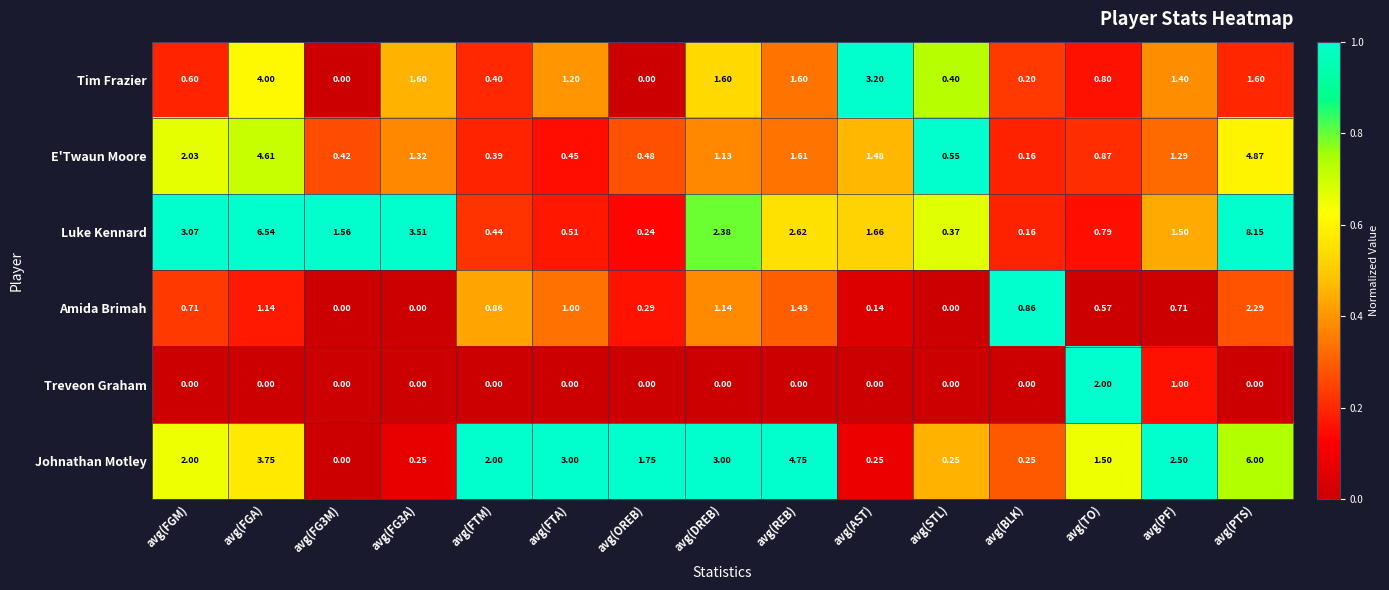

At avg(TO), list the series in order from smallest to largest.

Amida Brimah, Luke Kennard, Tim Frazier, E'Twaun Moore, Johnathan Motley, Treveon Graham